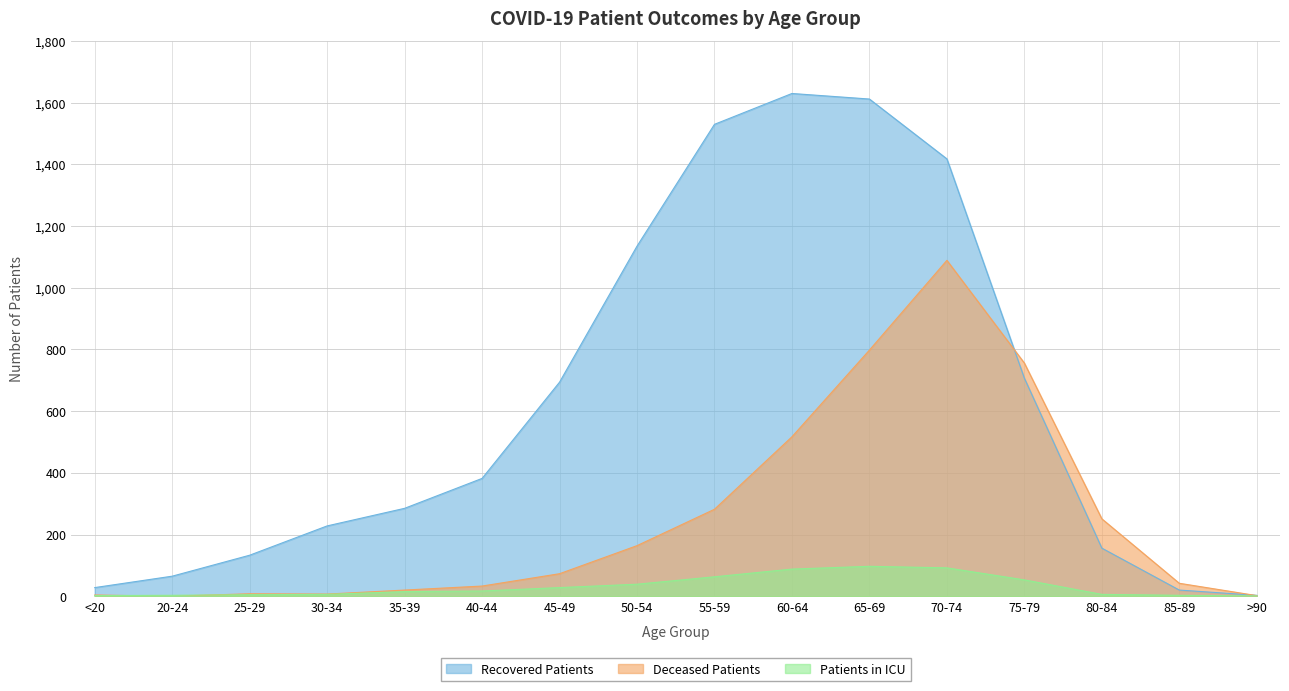

What position from the right is 35-39?

12